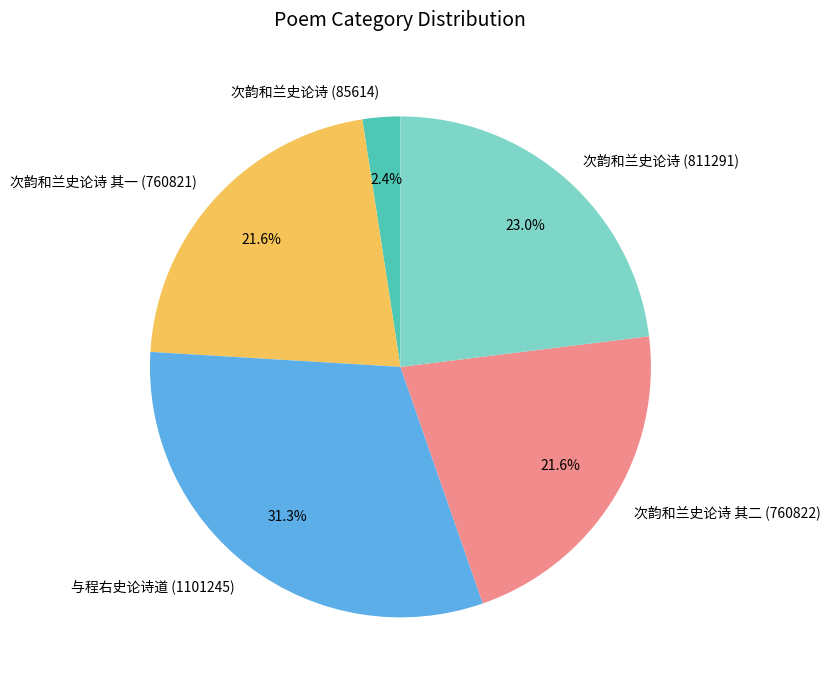

Does any single category account for the majority?

No